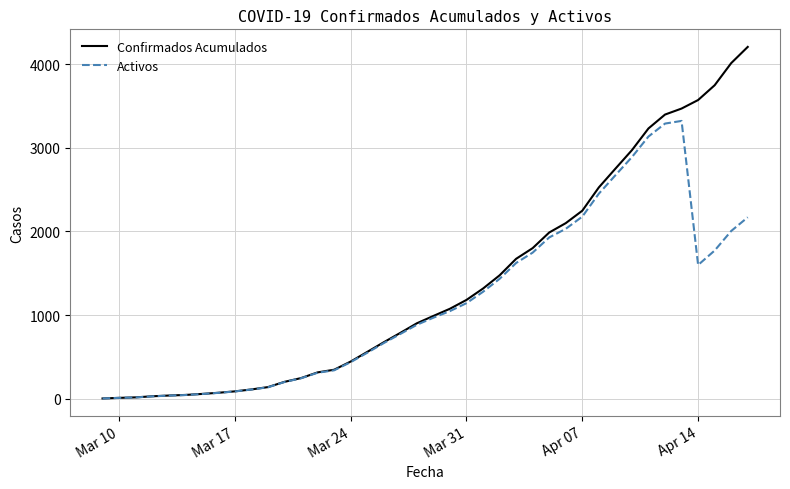

Which series has the largest total across all categories?

Confirmados Acumulados